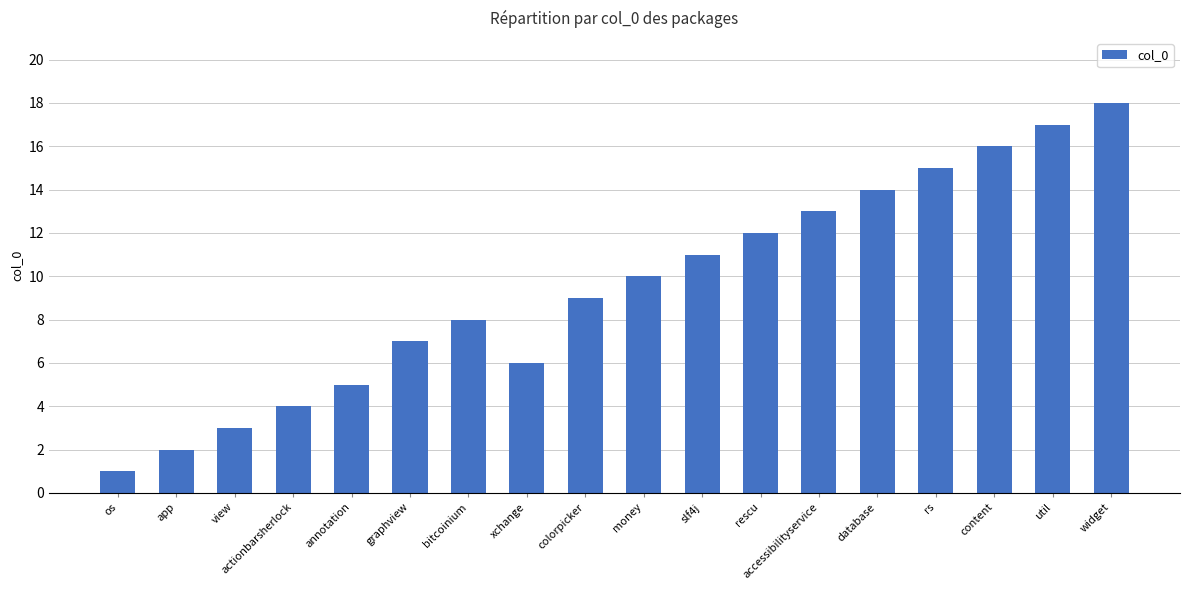

At which label is the value closest to 9?

colorpicker